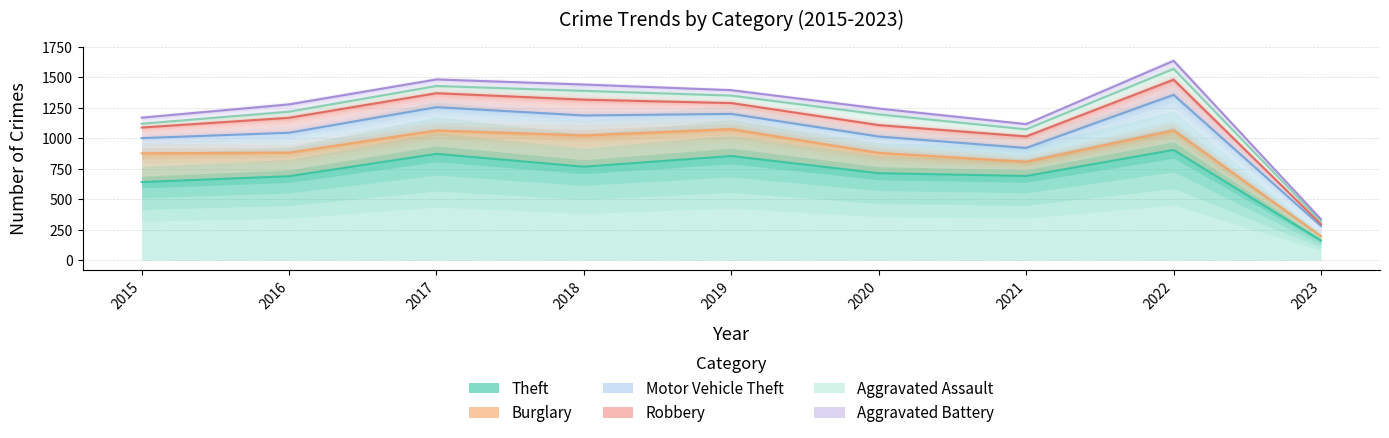

What is the greatest value displayed?

905